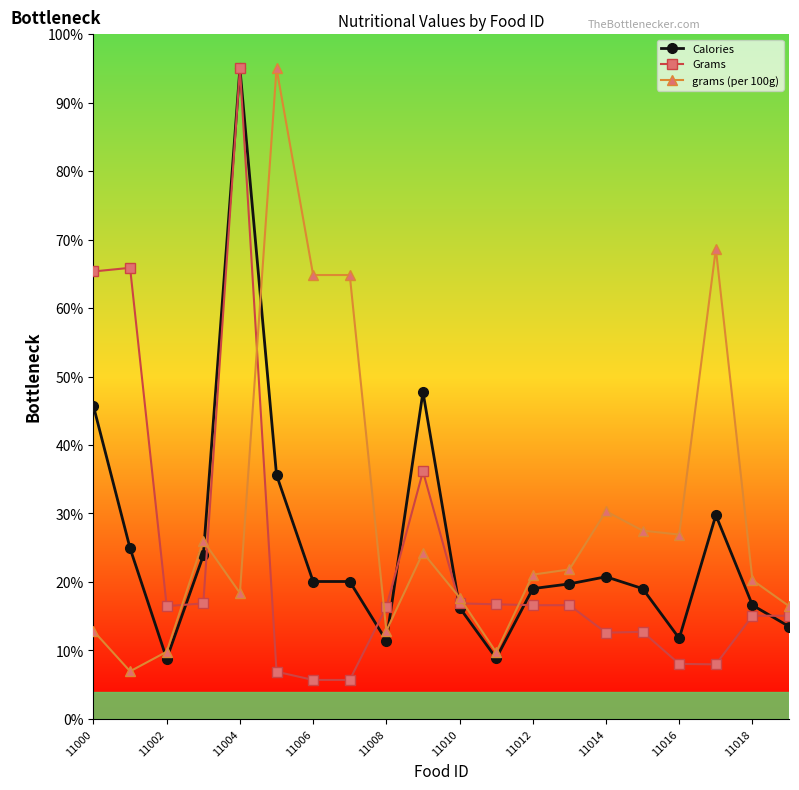

What is the value of the Calories point at the 8th from the left?

20.1